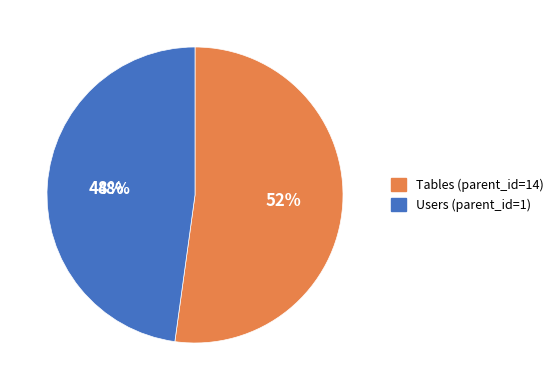

Is it true that Users (parent_id=1) is 48% of the pie?

True